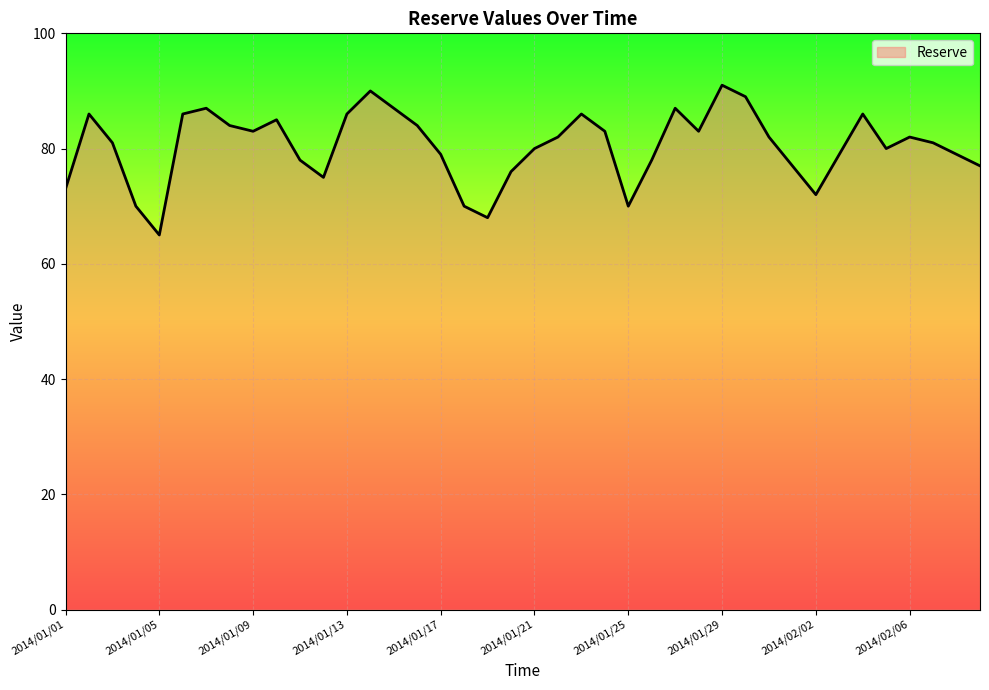

What is the difference between the maximum and minimum values?

26